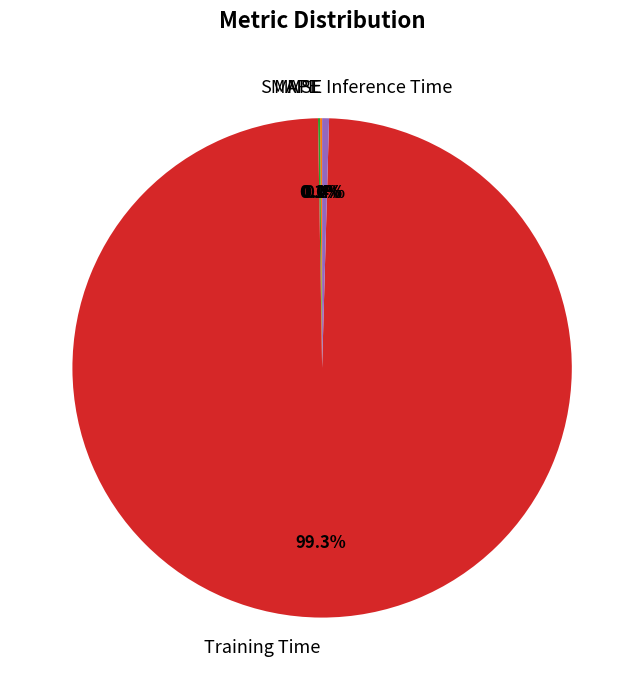

Which category accounts for the majority?

Training Time